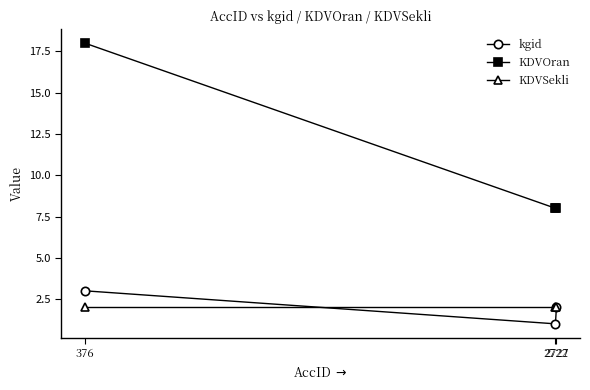

How many lines are shown in the chart?

3